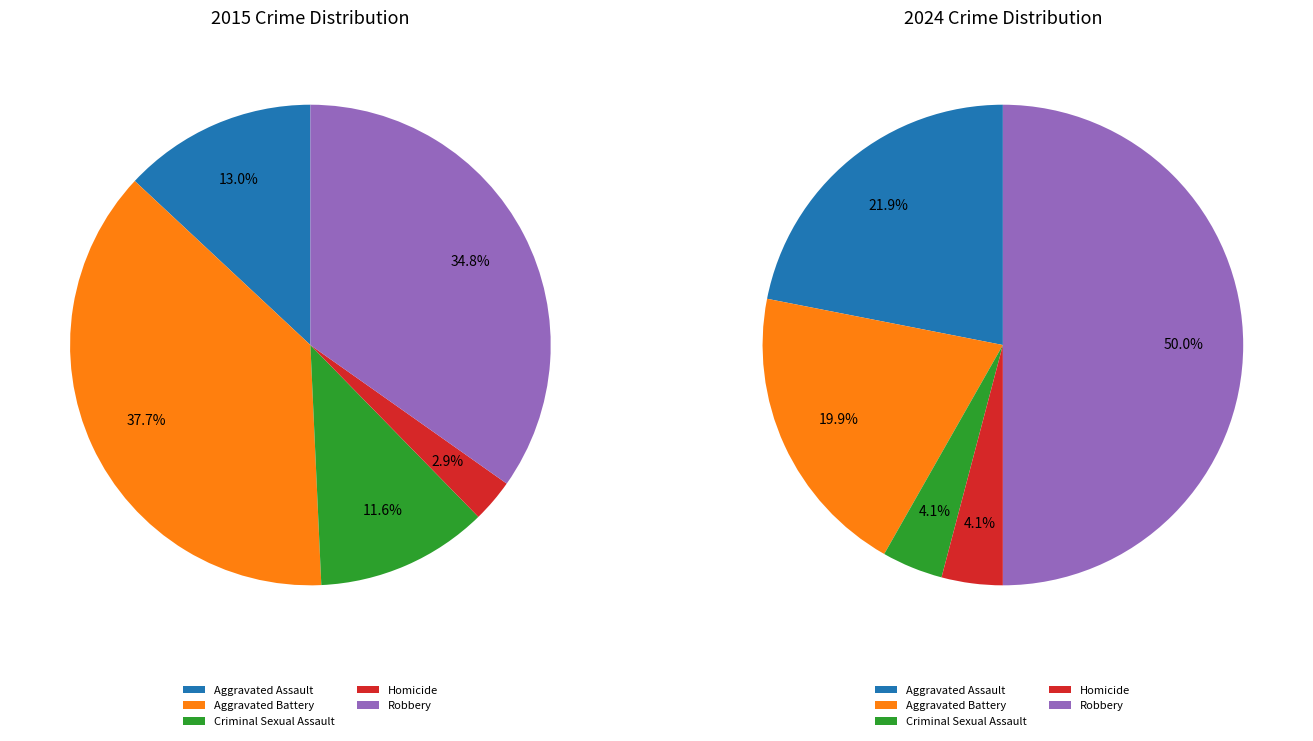

Is it true that values_2015 is 22% of the pie?

True